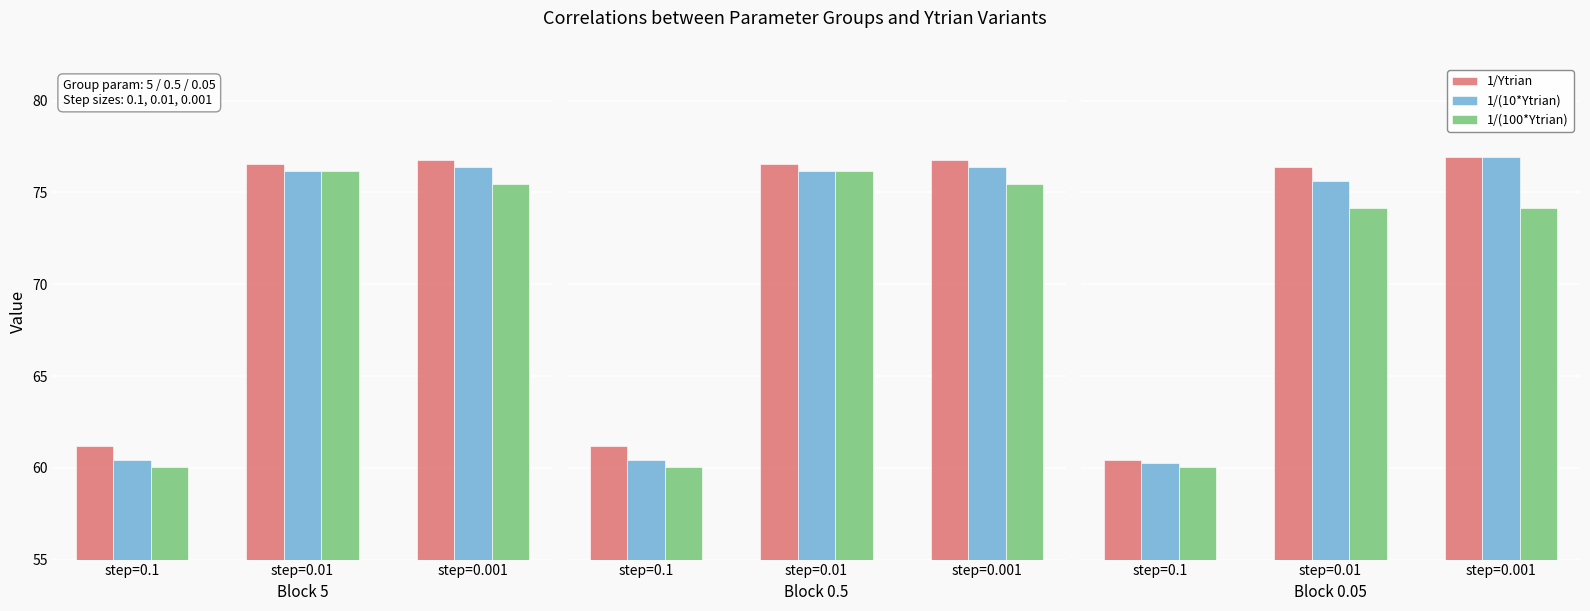

At how many categories does at least one series exceed 66?

2